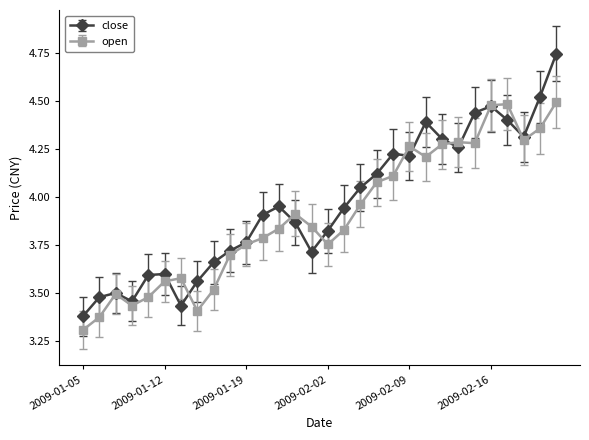

What are all the series names shown in the legend?

close, open